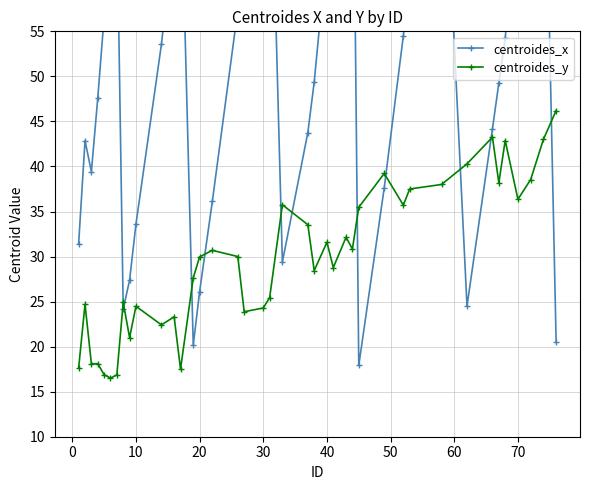

What is the minimum value for centroides_y?

16.5